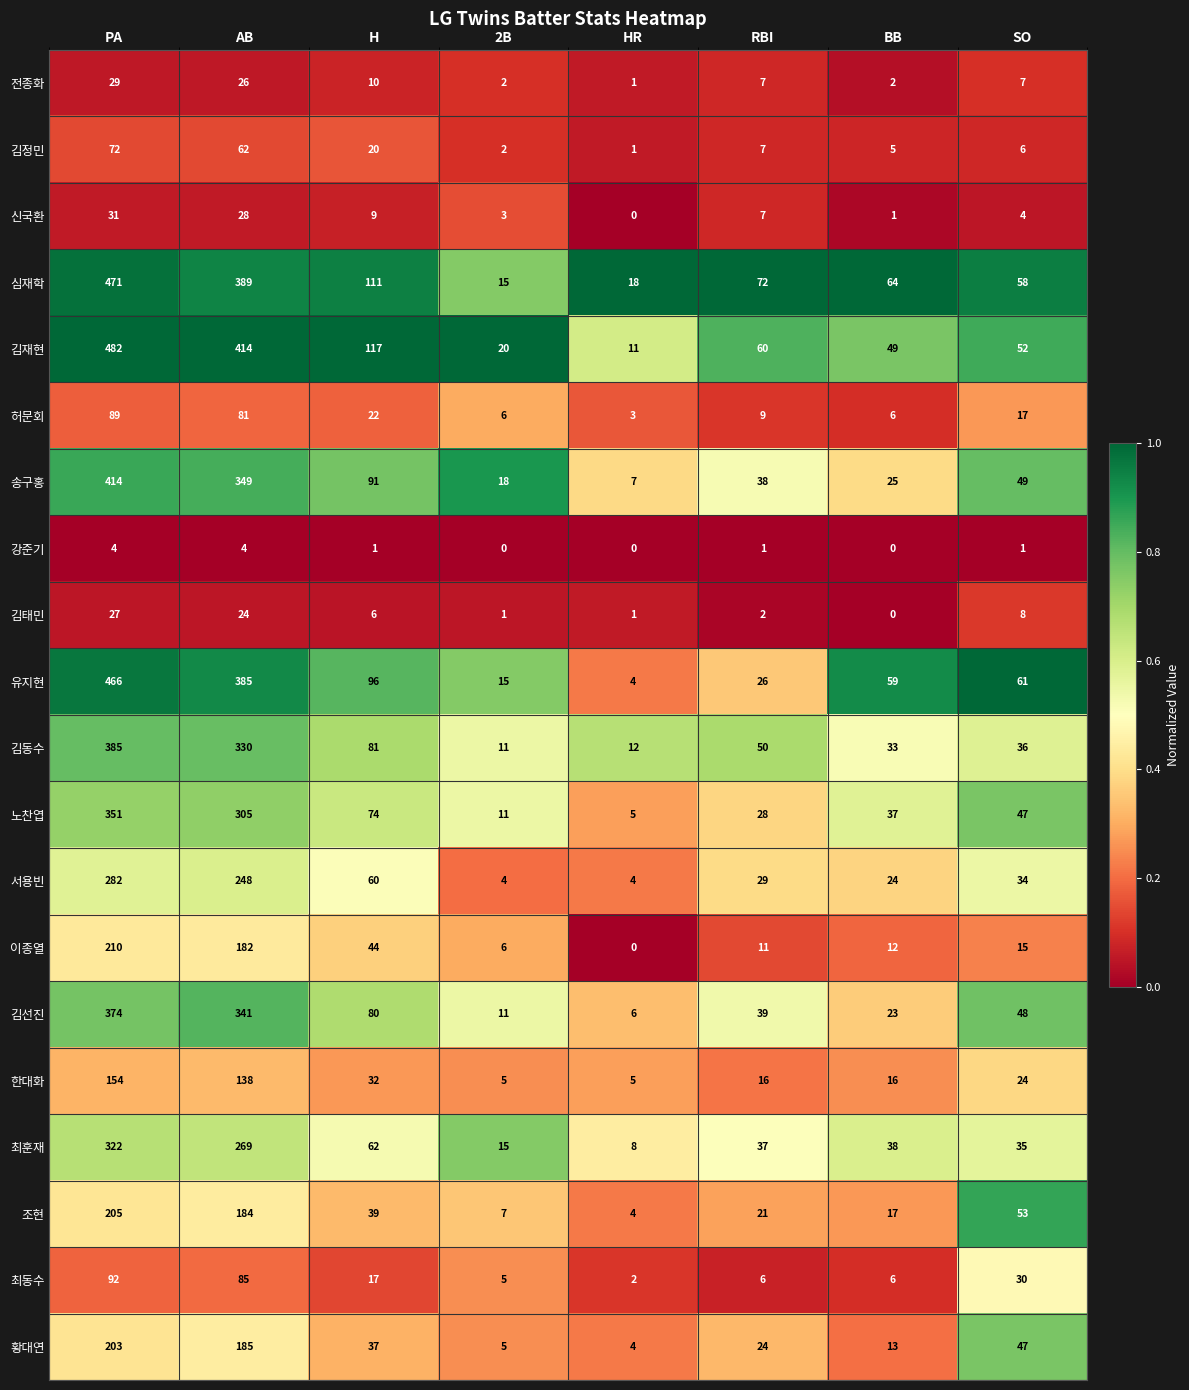

What is the difference between the highest and lowest values at PA?

478